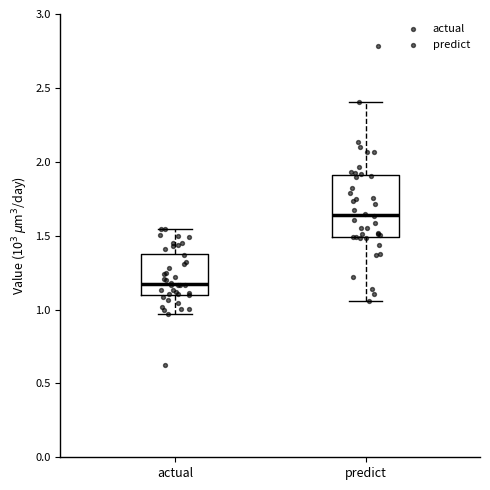

Where does the median line of the box for predict sit on the y-axis? The values are not printed on the chart, so give them approximately, as read against the axis.

1.65